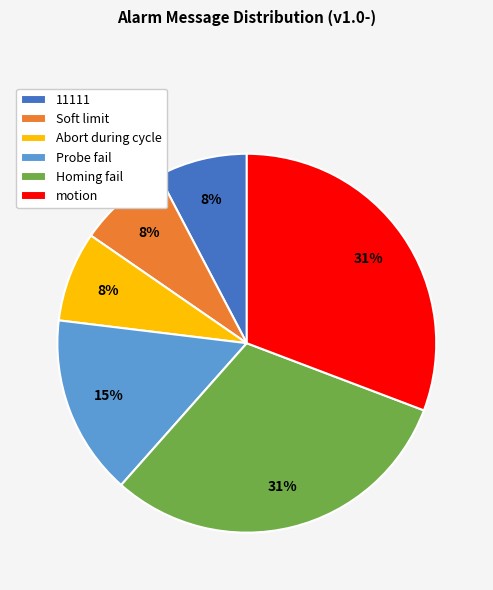

Is it true that Abort during cycle is 24% of the pie?

False